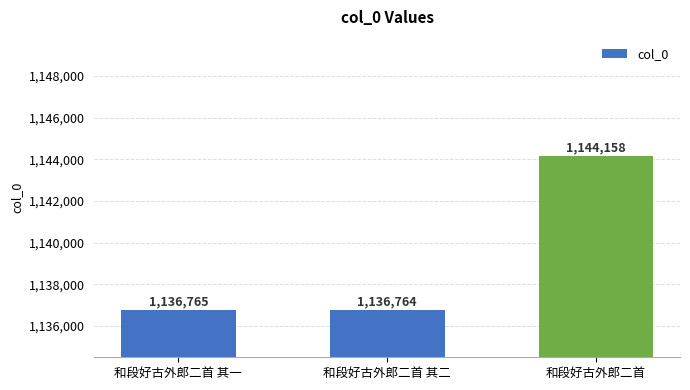

Reading left to right, extract all data points from this chart.

1136765	1136764	1144158